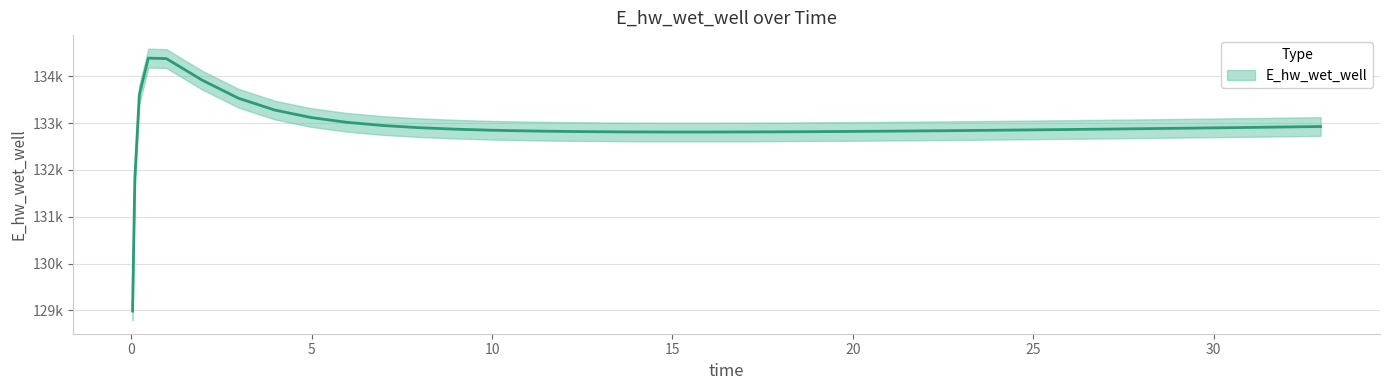

How many values are below 132865?

20